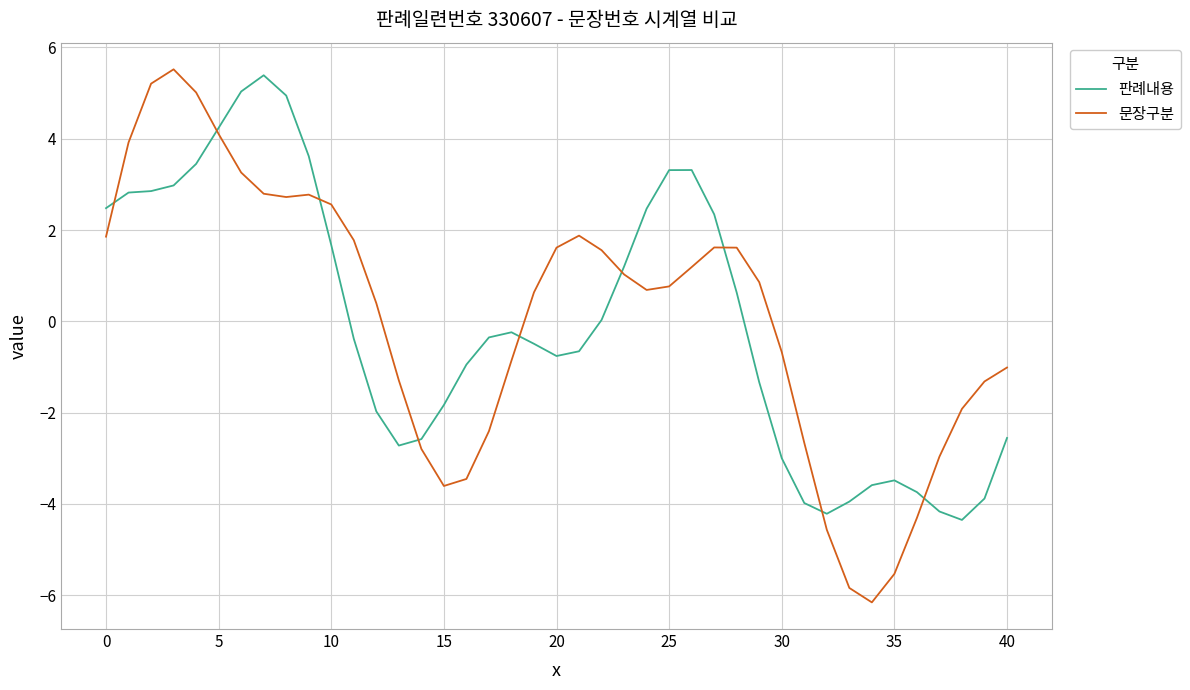

True or false: 문장구분 and 판례내용 cross at least once.

True